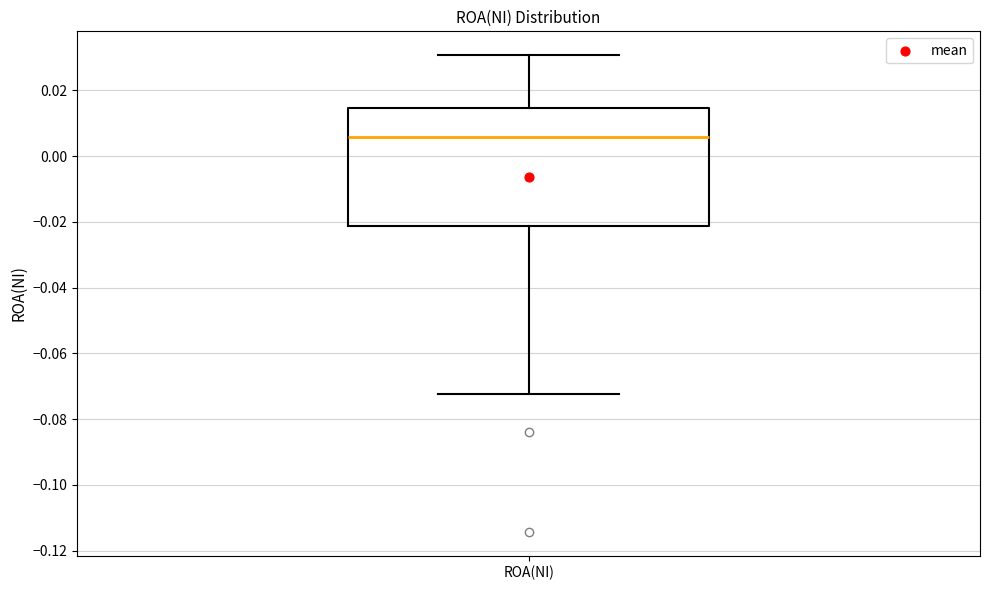

Where is the lower edge of the box for ROA(NI) on the y-axis? The values are not printed on the chart, so give them approximately, as read against the axis.

-0.022